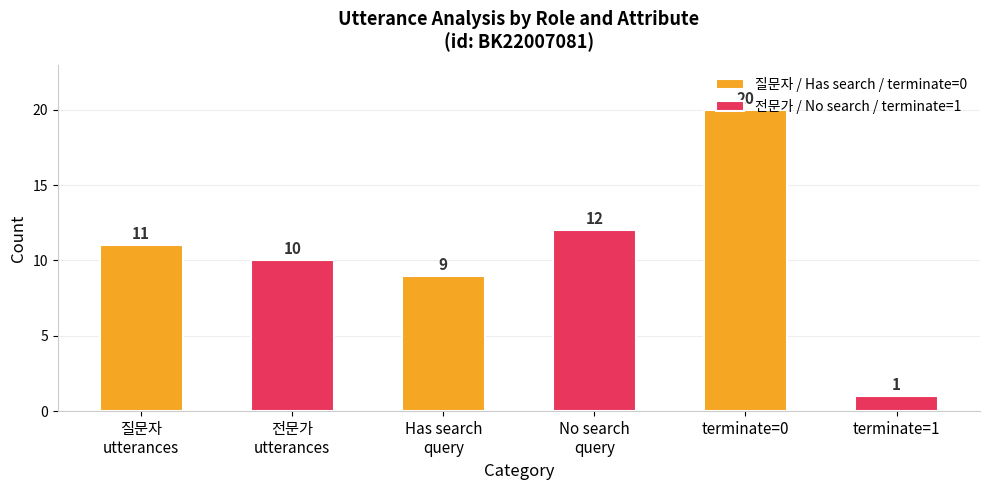

Is the value of 질문자 / Has search / terminate=0 at Has search
query greater than the value of 전문가 / No search / terminate=1 at 질문자
utterances?

No